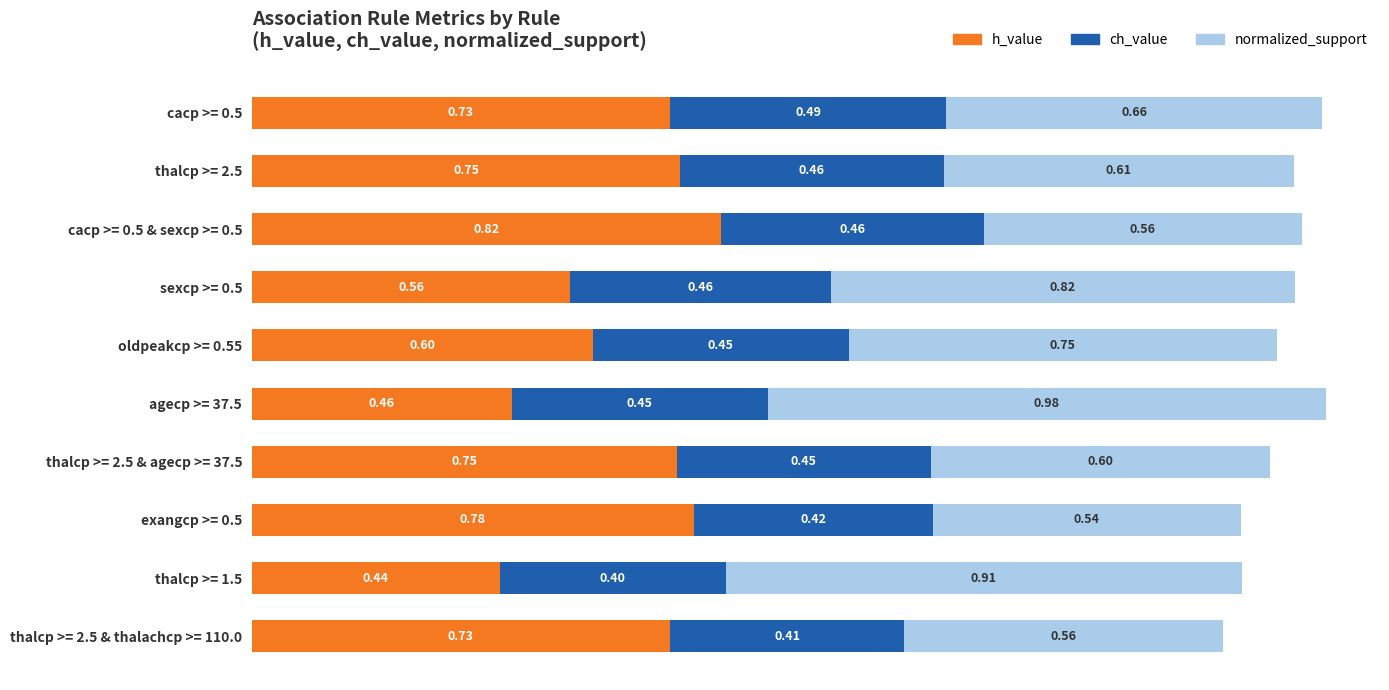

What is the total value across all series at agecp >= 37.5?

1.9